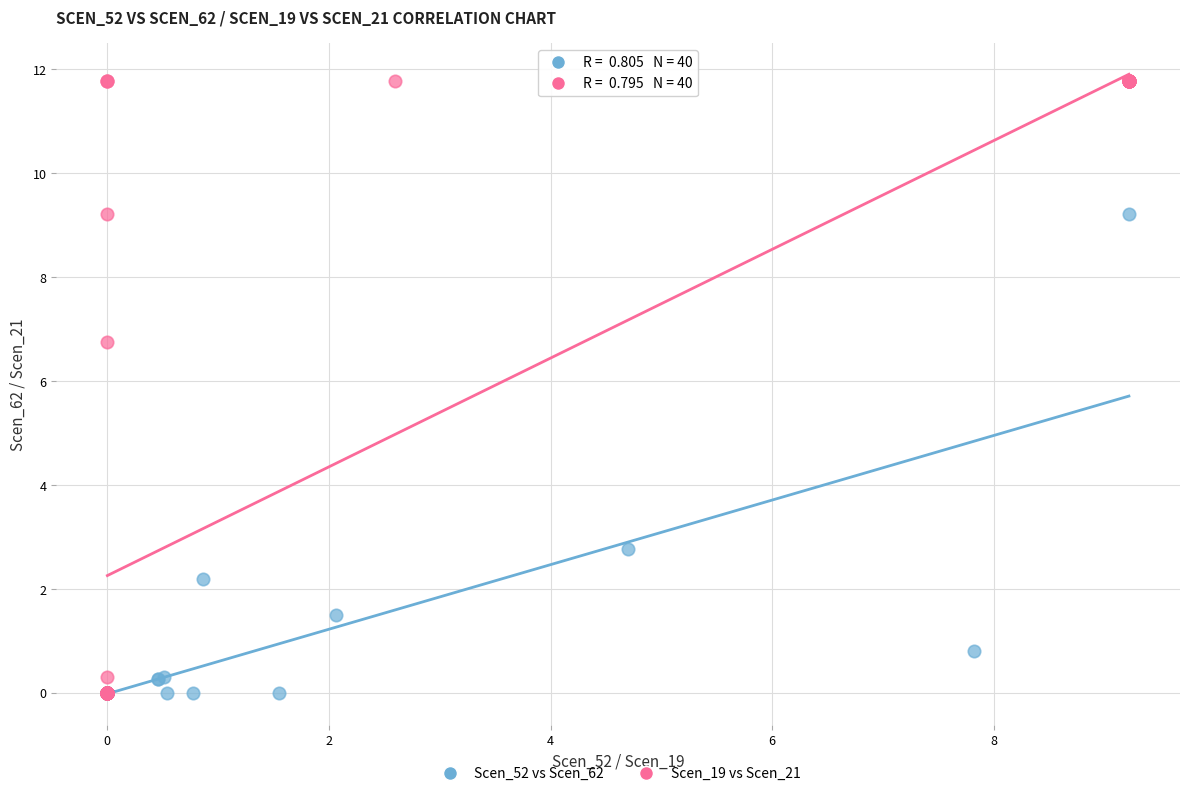

Which series has the largest Y range (max minus min)?

Scen_19 vs Scen_21